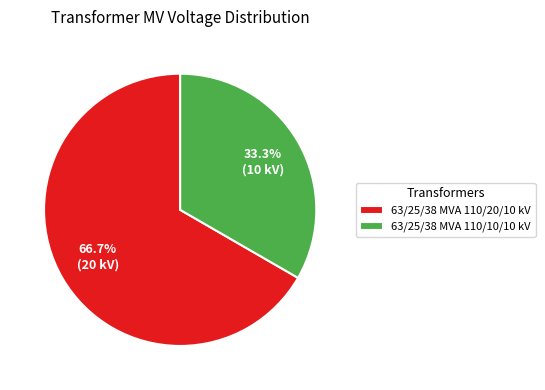

Between 63/25/38 MVA 110/10/10 kV and 63/25/38 MVA 110/20/10 kV, which is larger?

63/25/38 MVA 110/20/10 kV